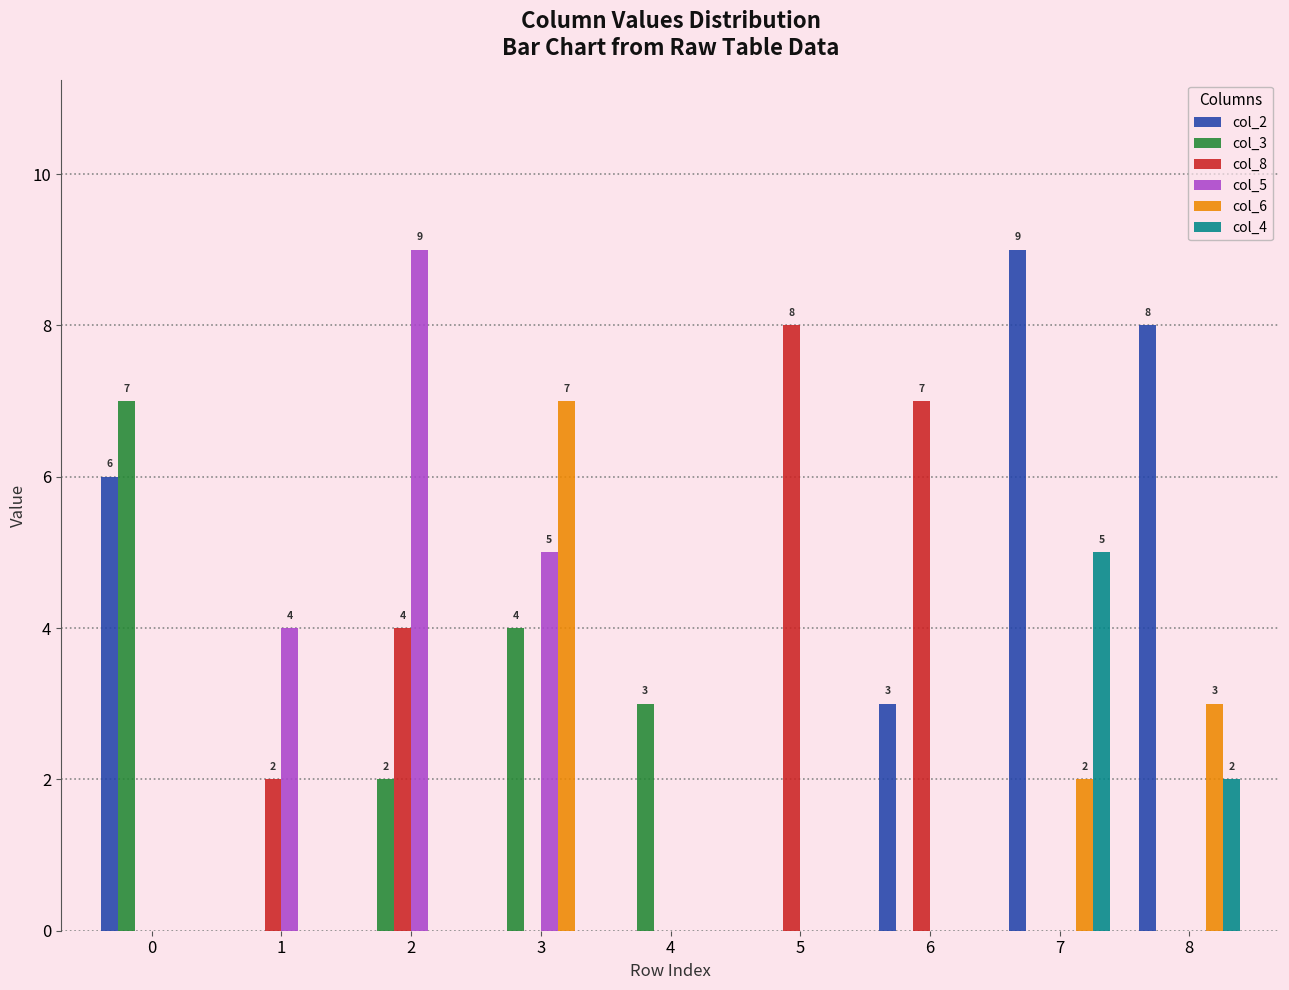

Between 0 and 5, which series saw the biggest shift?

col_8